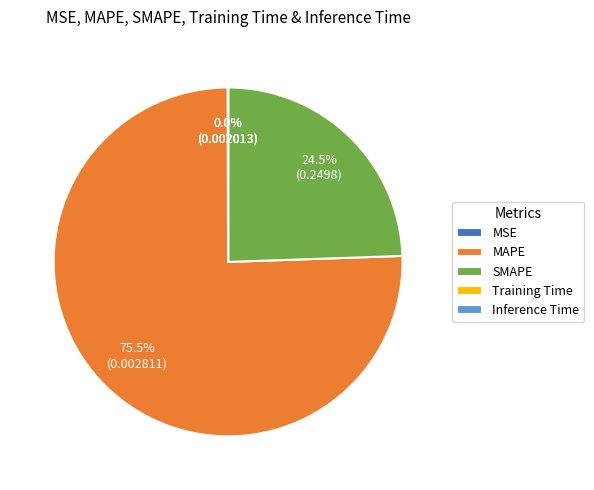

Which category has the biggest portion of the pie?

MAPE